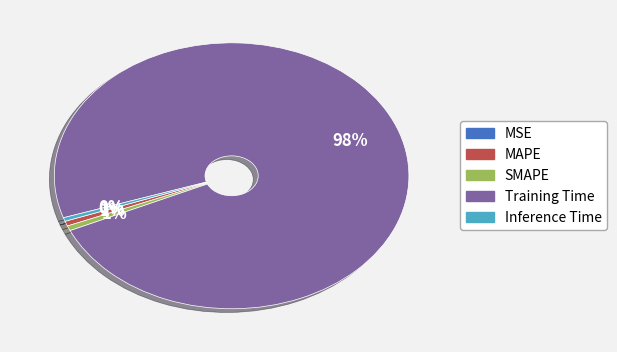

Combined, do Training Time and Inference Time account for over 50%?

Yes